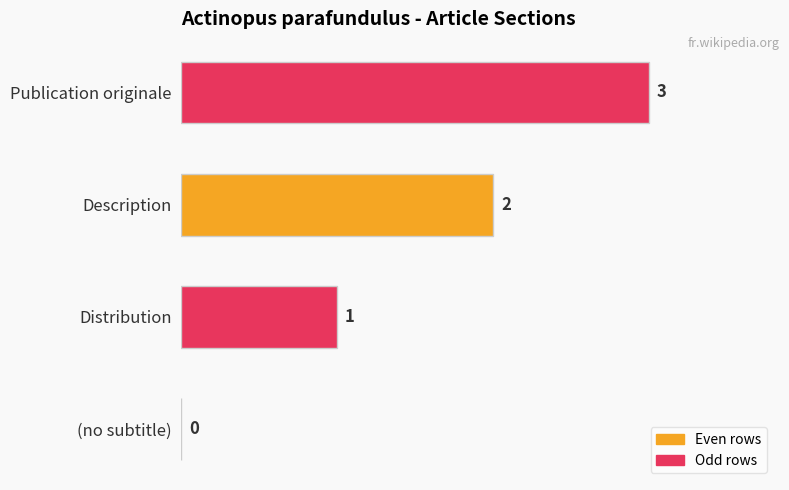

What is the change in value from (no subtitle) to Description?

+2